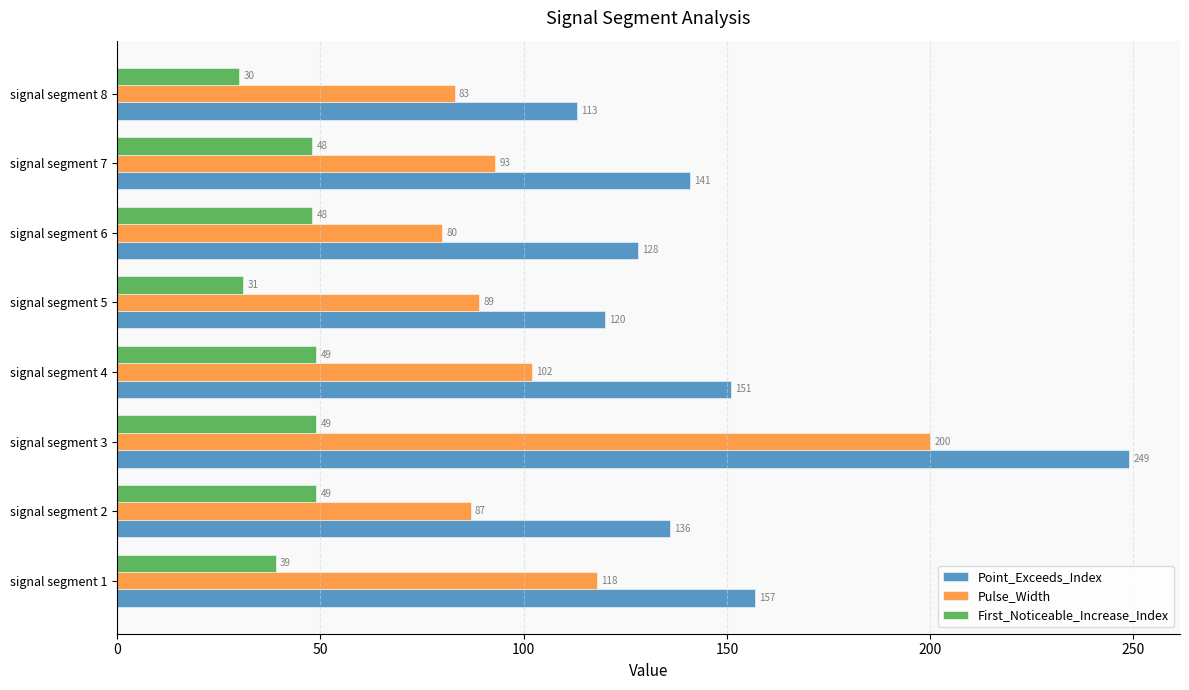

How many series are shown in this chart?

3